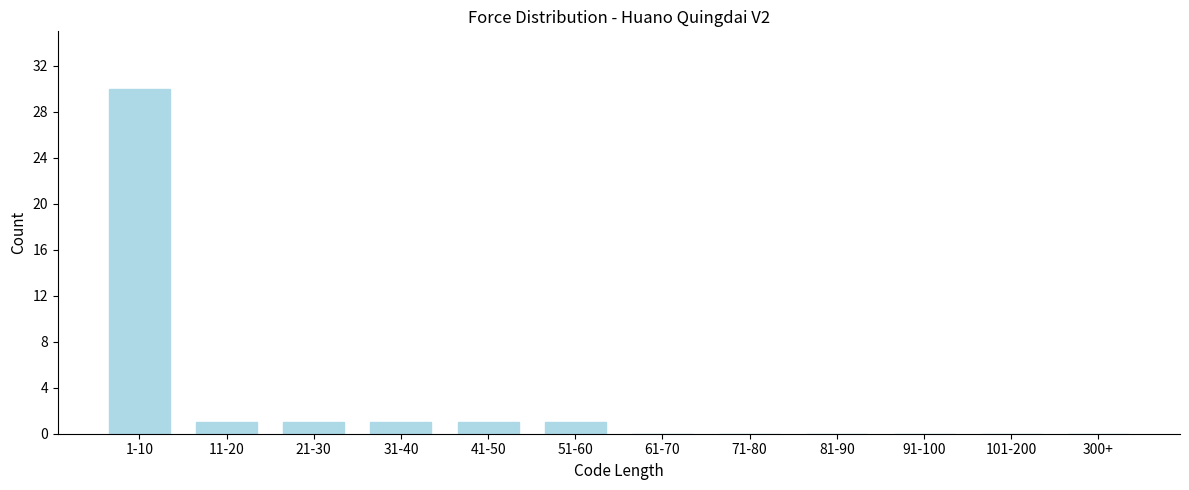

Reading left to right, list all the values displayed in this chart.

1-10=30	11-20=1	21-30=1	31-40=1	41-50=1	51-60=1	61-70=0	71-80=0	81-90=0	91-100=0	101-200=0	300+=0